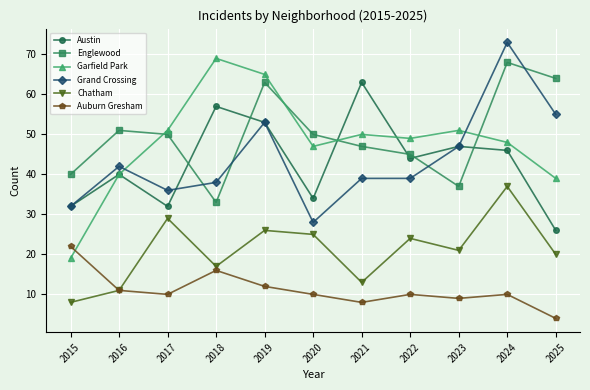

List the series in order of their peak value, highest first.

Grand Crossing, Garfield Park, Englewood, Austin, Chatham, Auburn Gresham